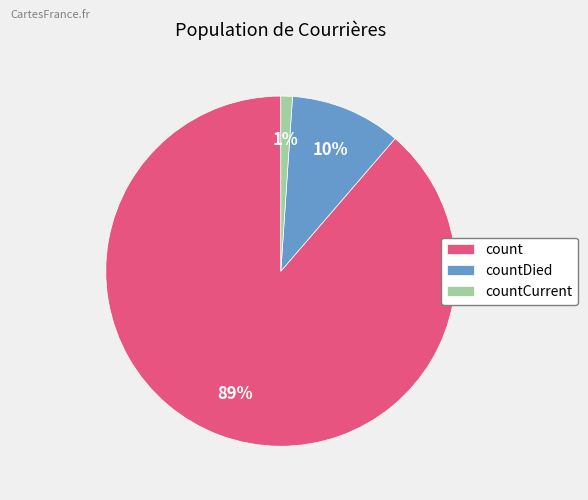

How many segments does this pie chart have?

3